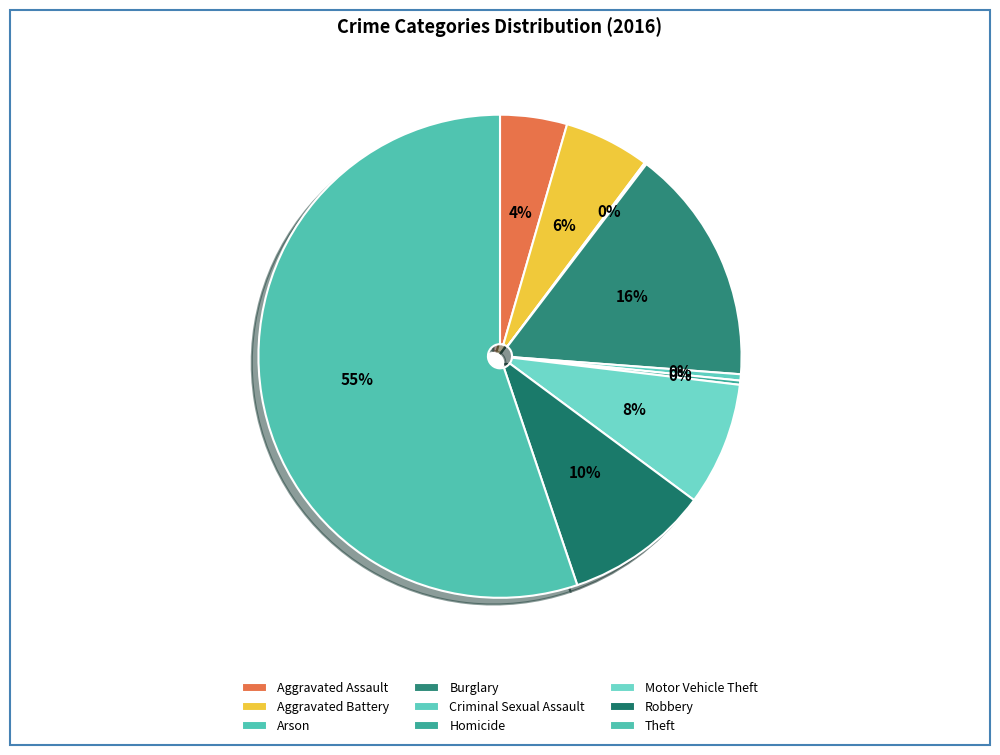

What is the smallest slice in the pie chart?

Arson